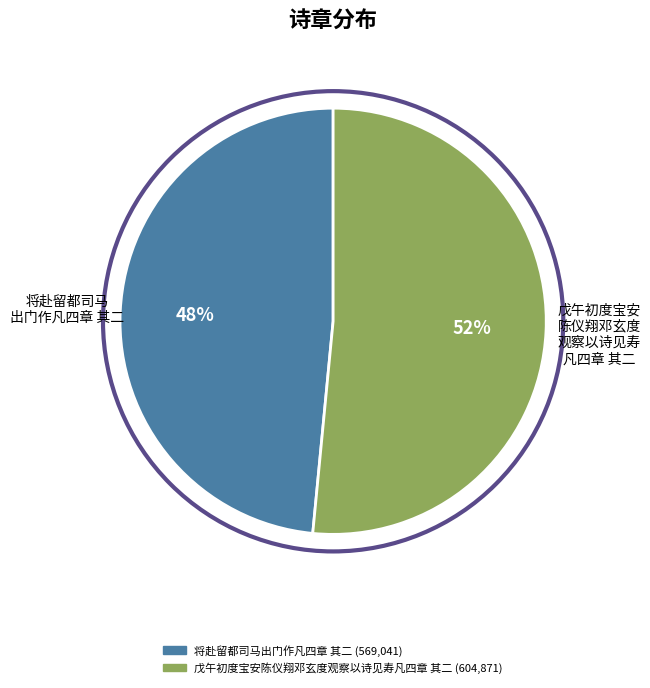

Is there a majority slice in this chart?

Yes